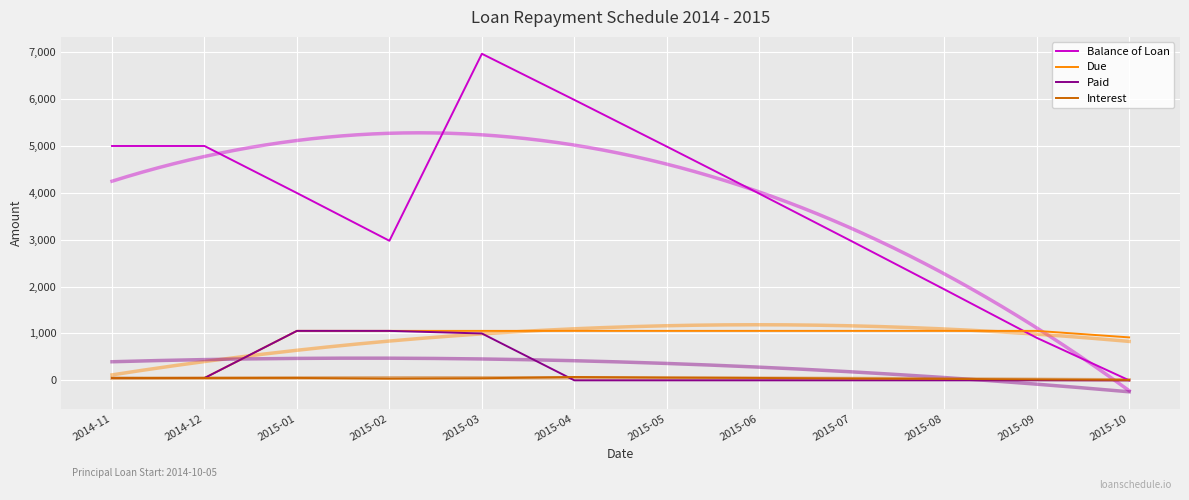

What is the difference between the highest and lowest values at 2015-08?

1942.6